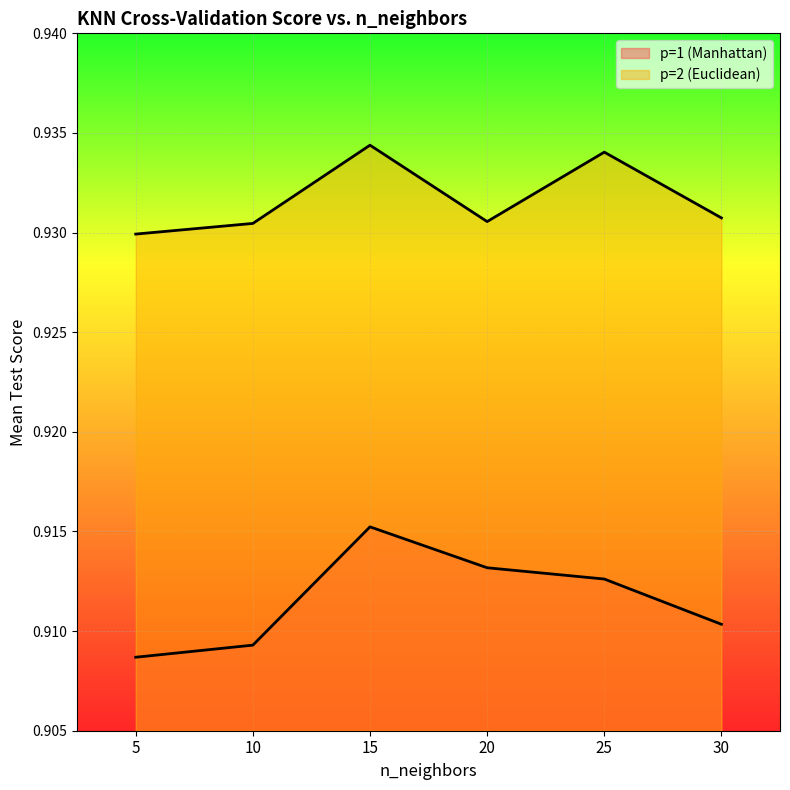

Count the number of data series in this chart.

2